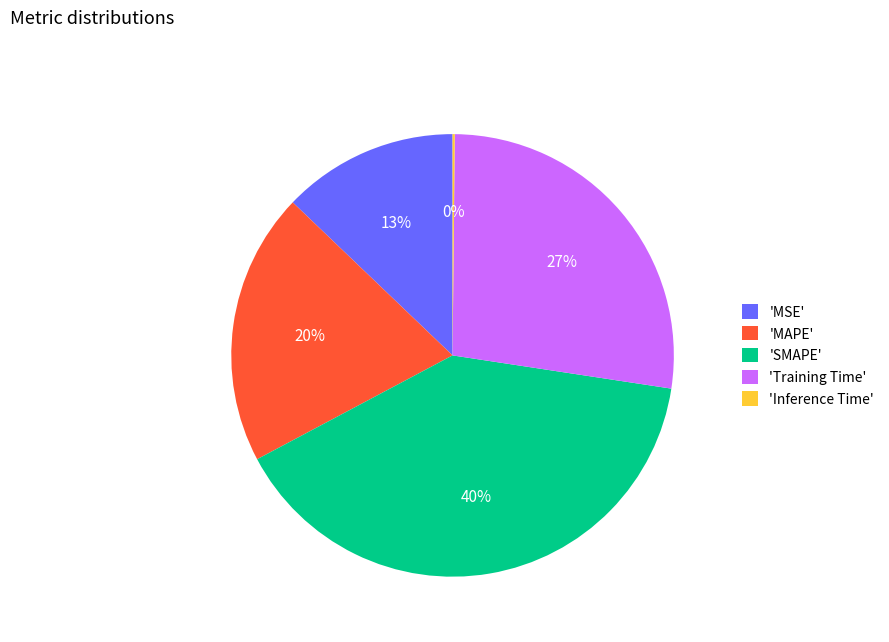

Which category has the biggest portion of the pie?

'SMAPE'